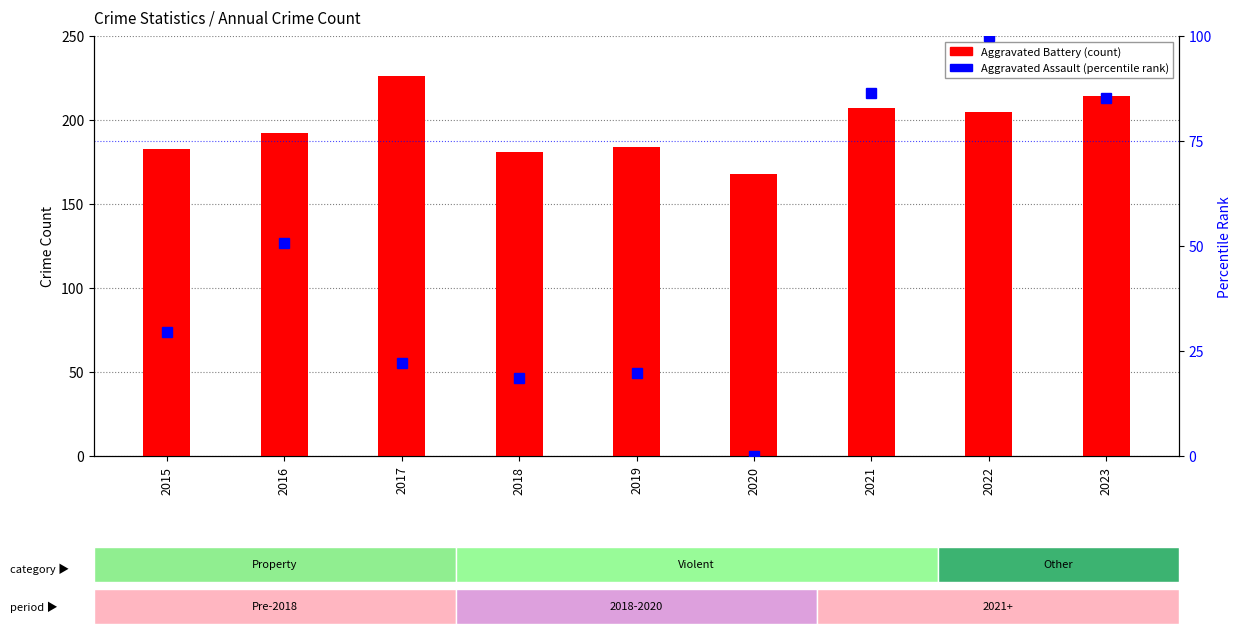

What is the sum of all Aggravated Assault values?

412.3